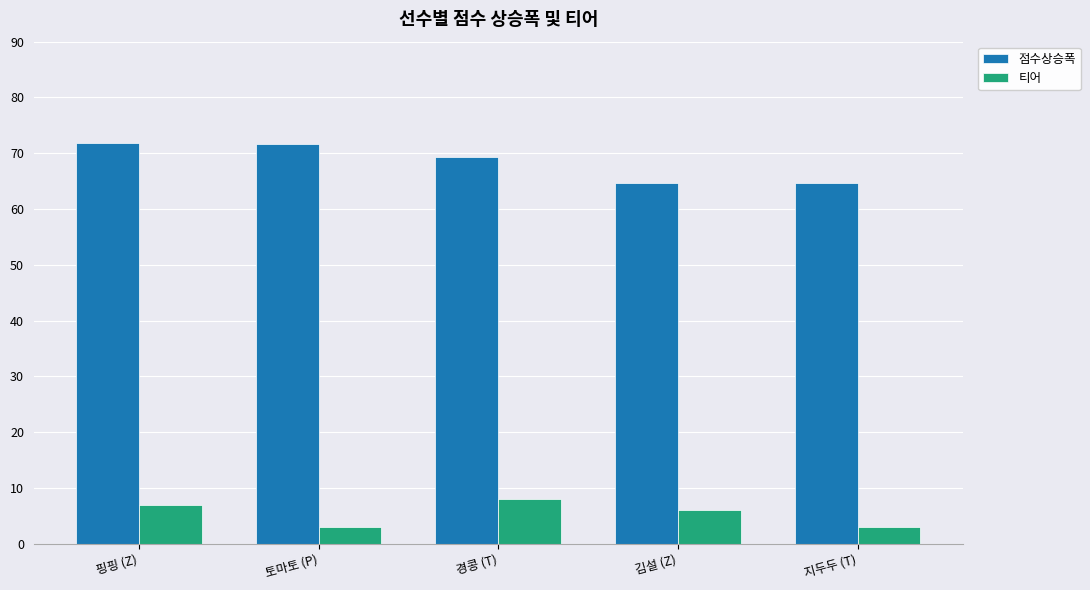

How many series are shown in this chart?

2